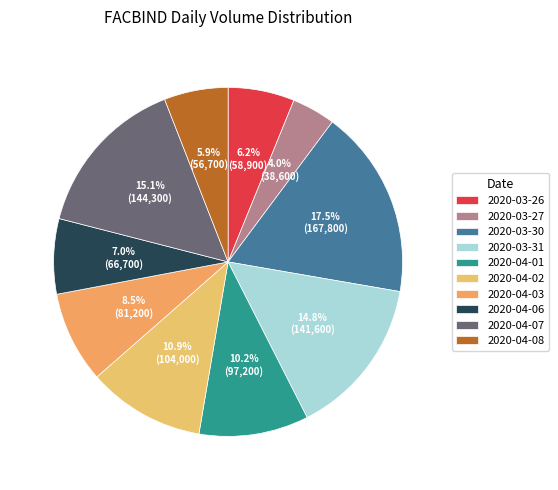

Which slice is the largest?

2020-03-30